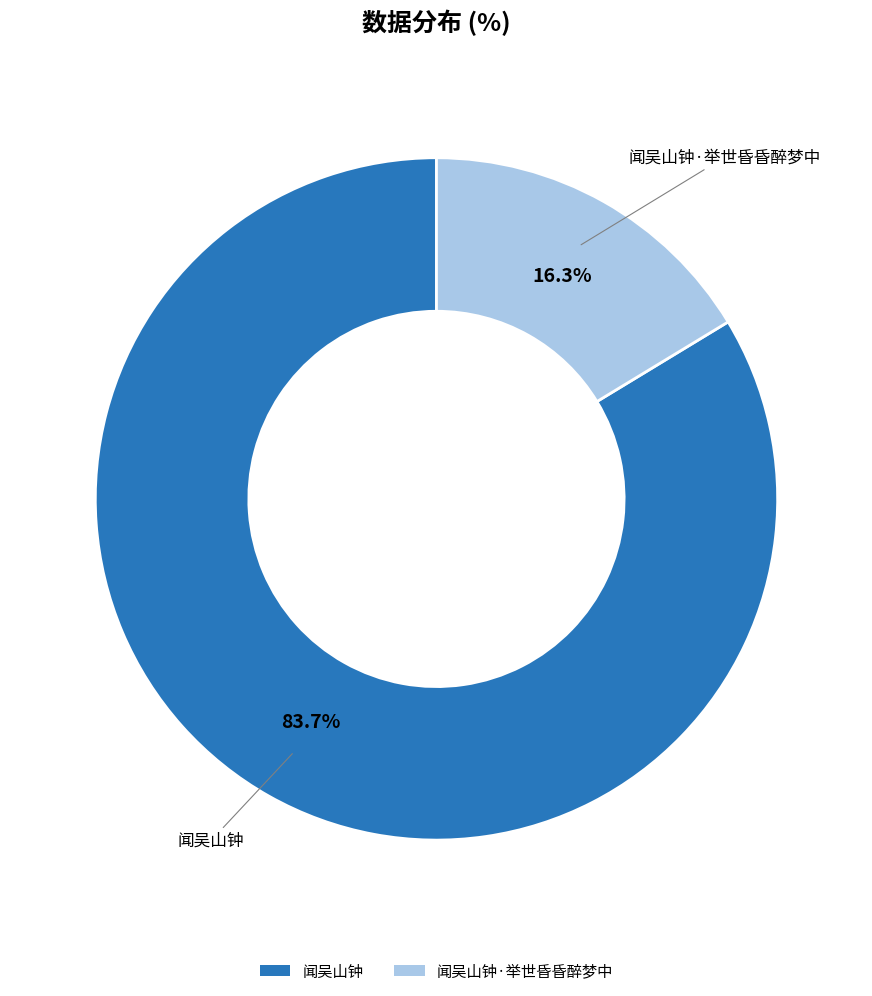

What percentage do 闻吴山钟·举世昏昏醉梦中 and 闻吴山钟 together represent?

100.0%